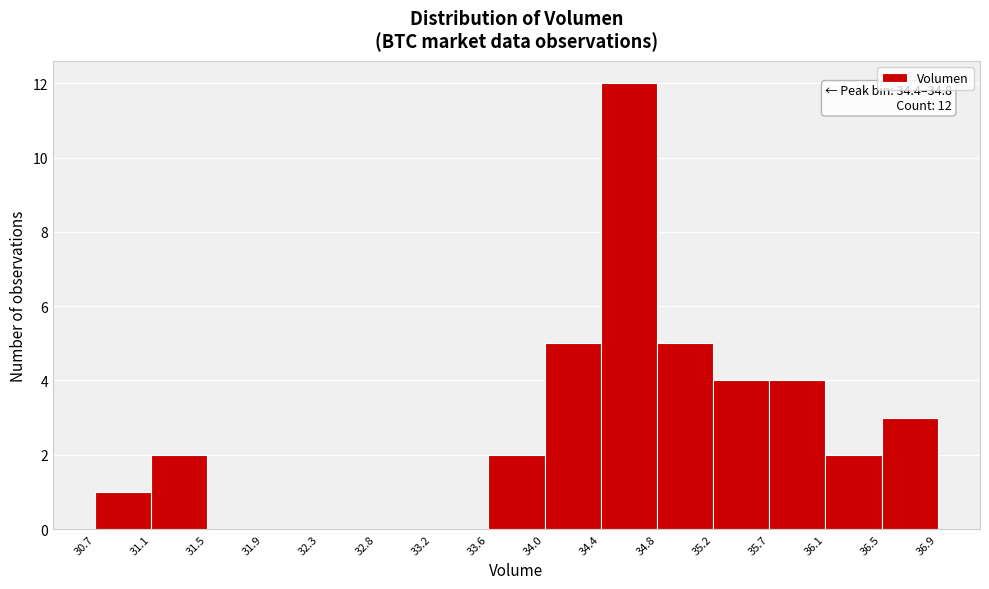

Which range on the x-axis has the tallest bar?

34.4 to 34.8